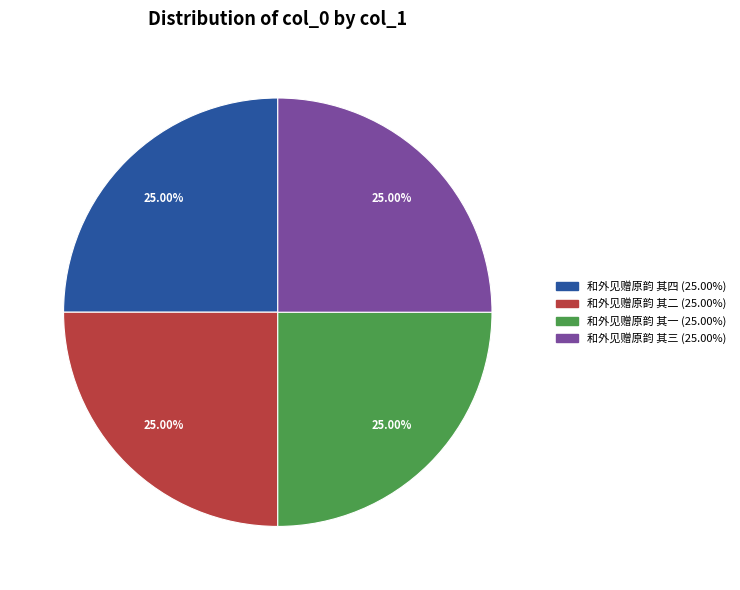

Count the number of slices in the pie.

4